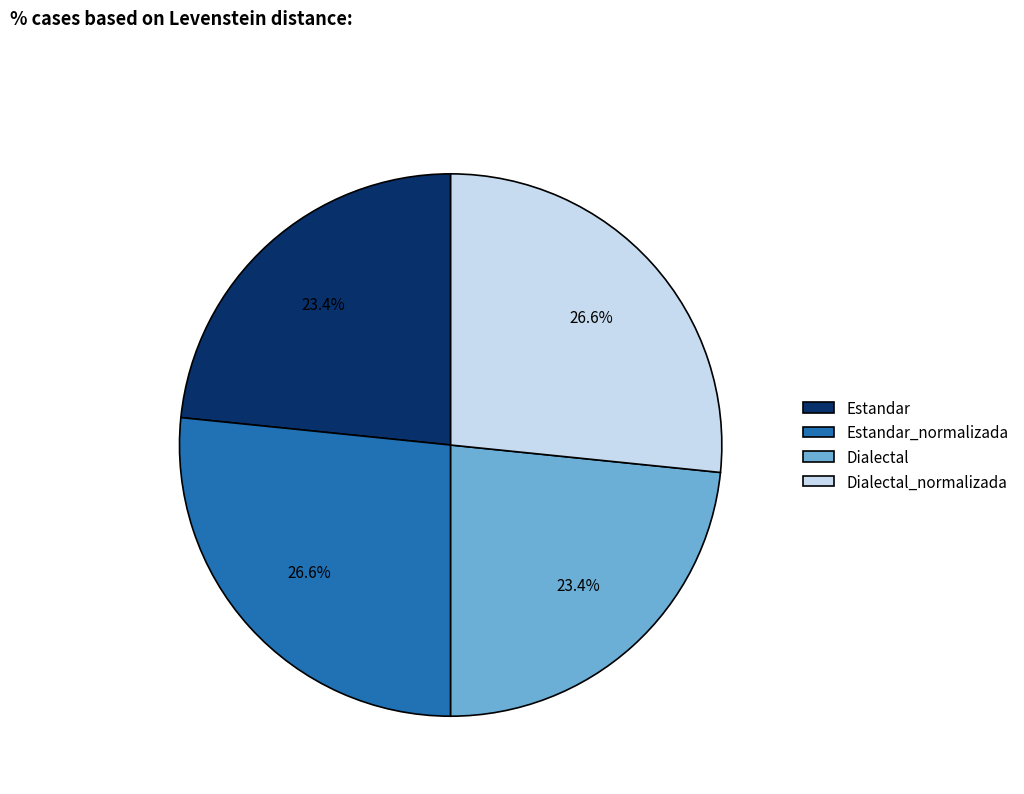

Between Estandar_normalizada and Dialectal, which is larger?

Estandar_normalizada